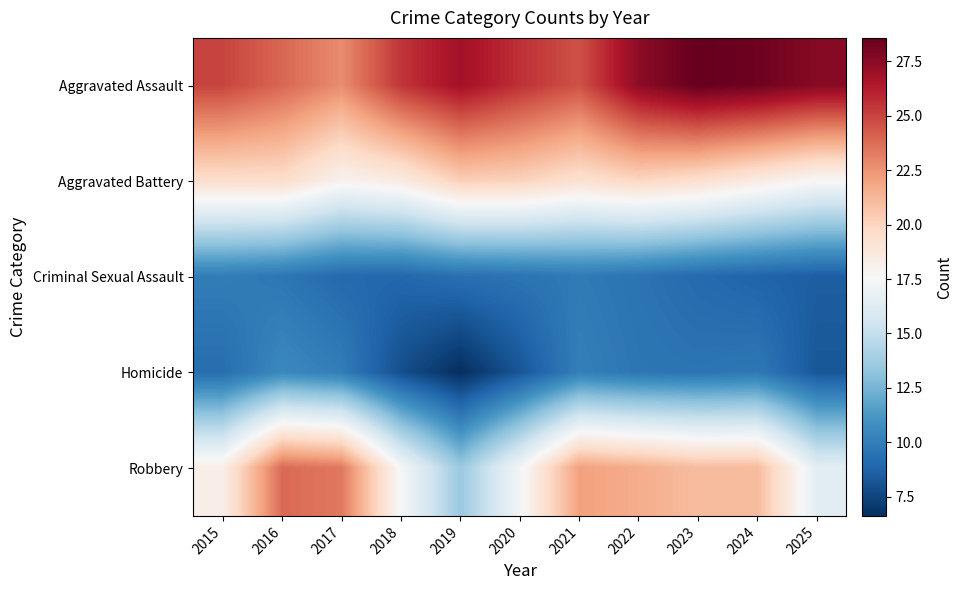

What is the smallest value displayed?

6.6